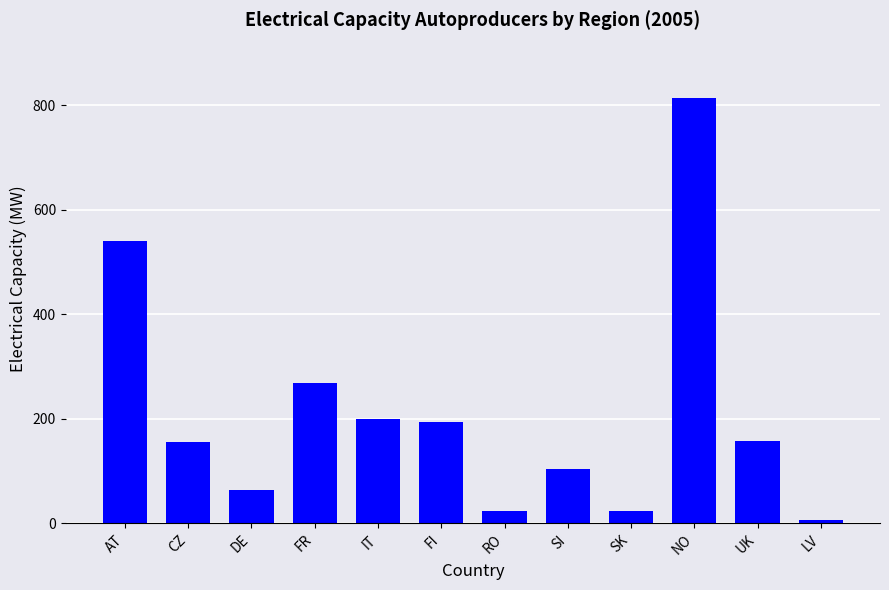

Where does the data first go above 158?

AT